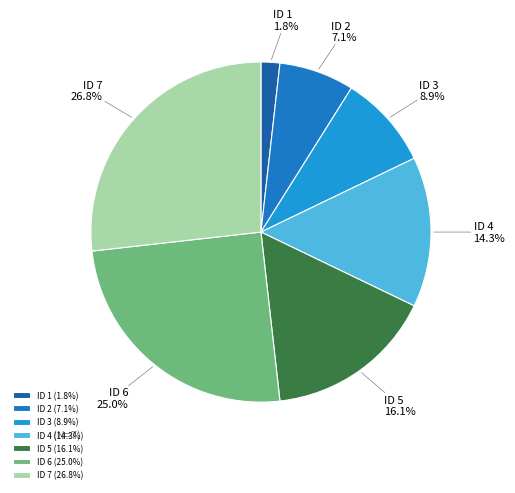

What is the ratio of the value at ID 3 to the value at ID 7?

0.3